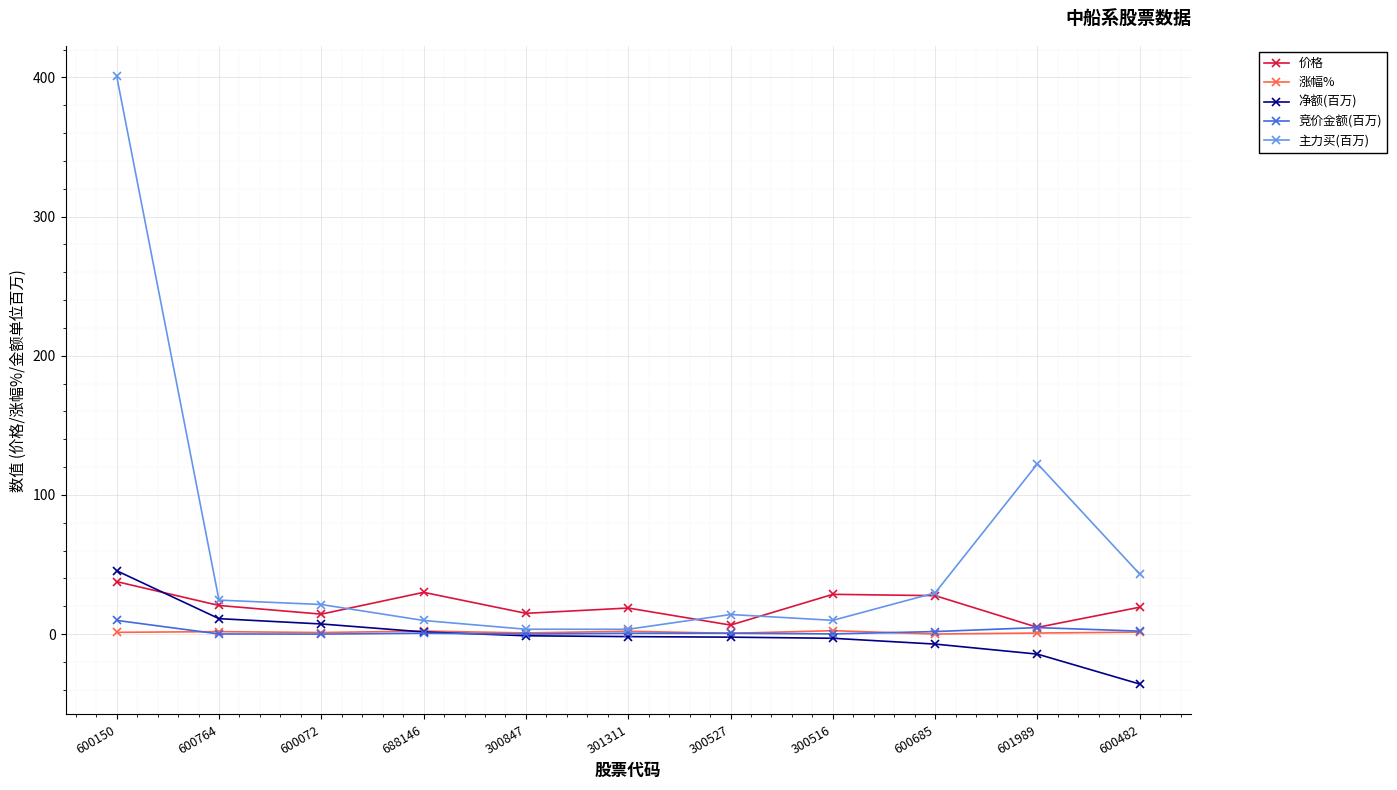

True or false: 主力买(百万) has a value of 97.6 at 600150.

False